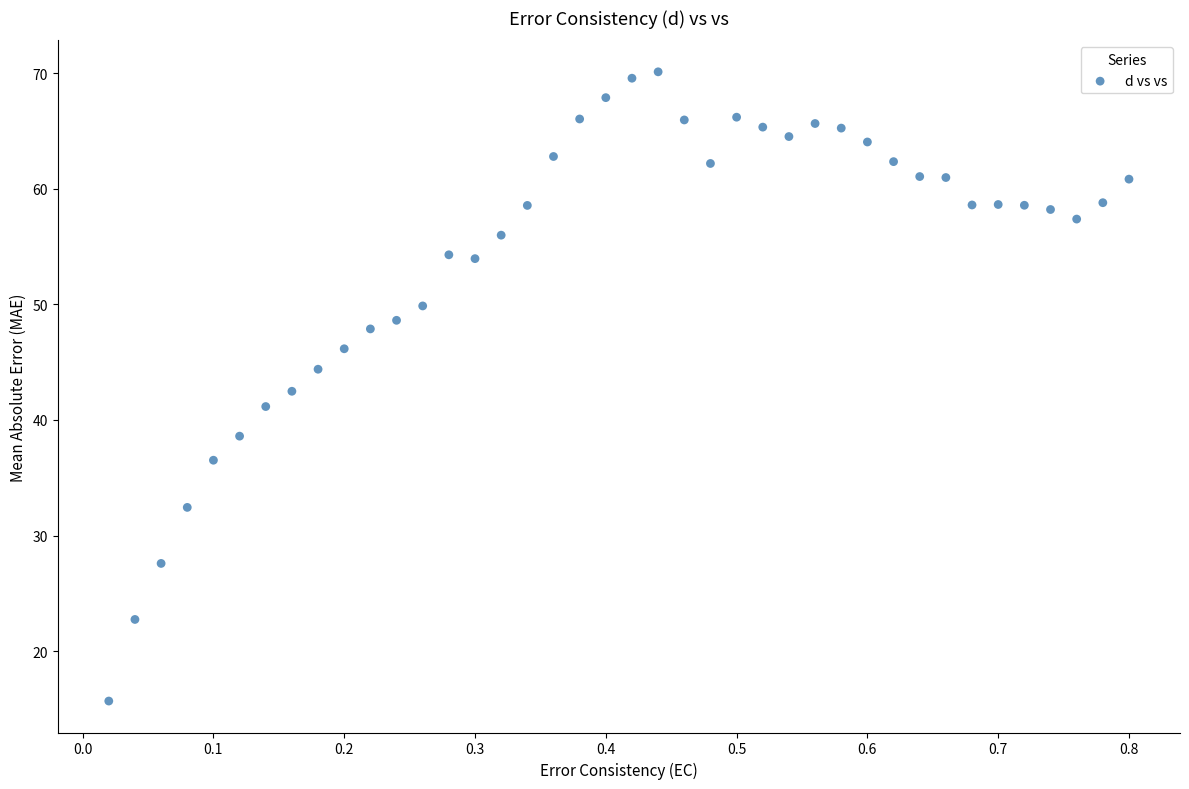

What is the range of Y values (max minus min)?

54.5